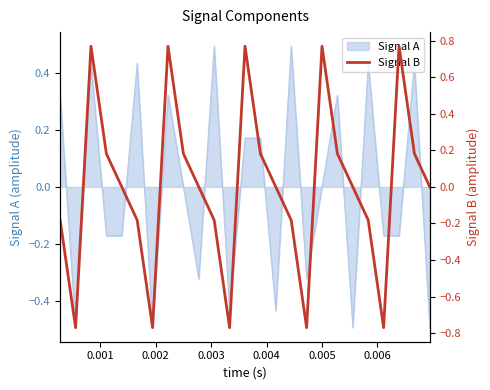

What is the minimum value for Signal A?

-0.5